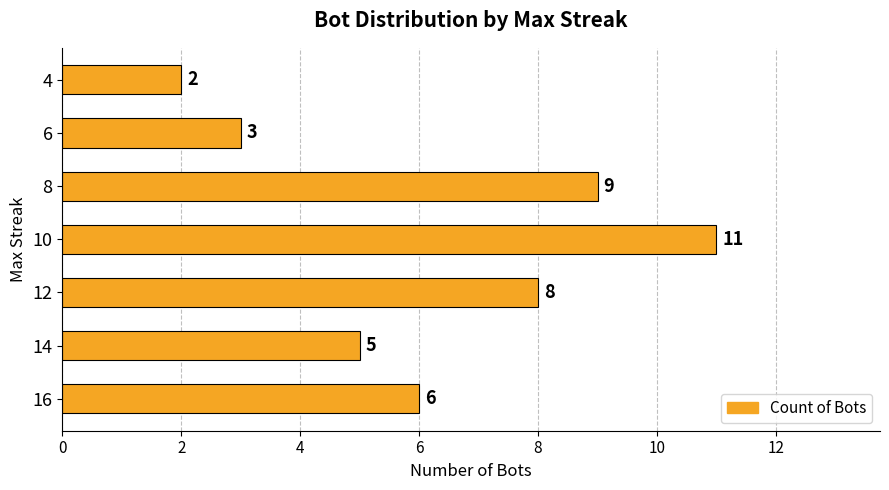

At which category does the chart reach its minimum across all series?

4